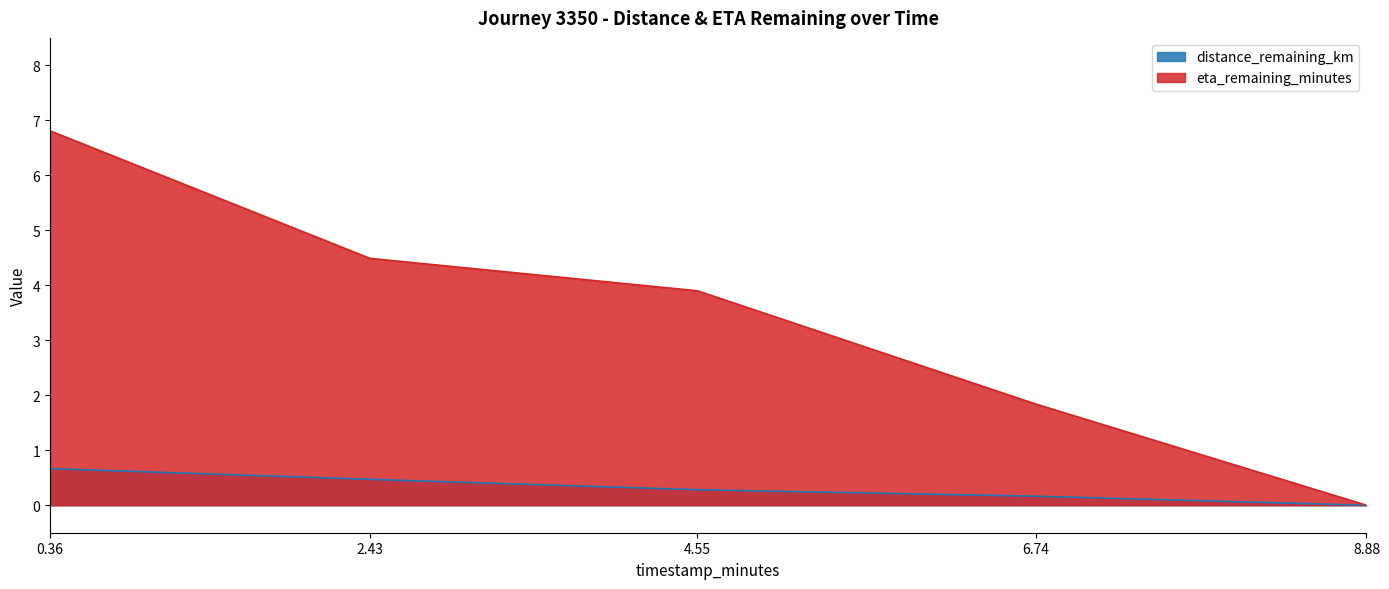

True or false: eta_remaining_minutes has more than 1 interior local peaks.

False